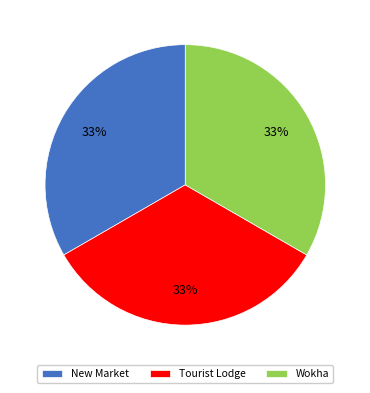

Approximately how many times larger is the value at New Market compared to Wokha?

1.0